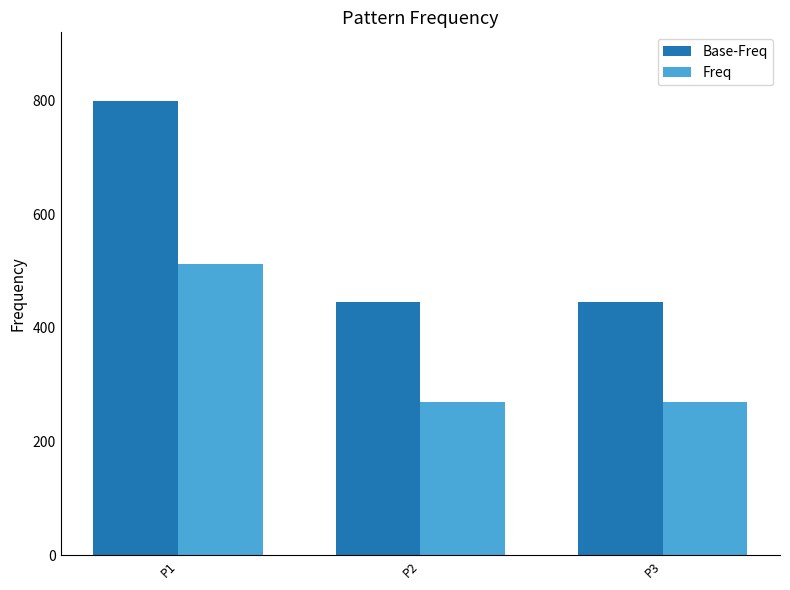

Which series has the widest spread of values?

Base-Freq